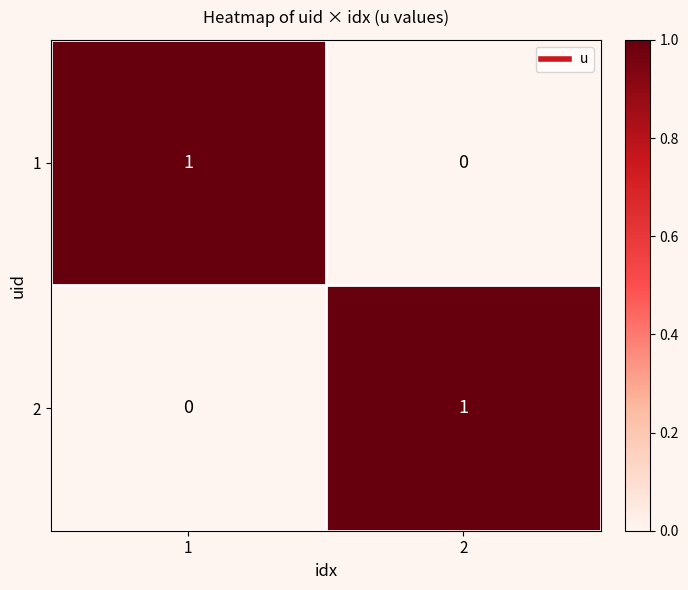

Is it true that 1 equals 1 at 1?

True